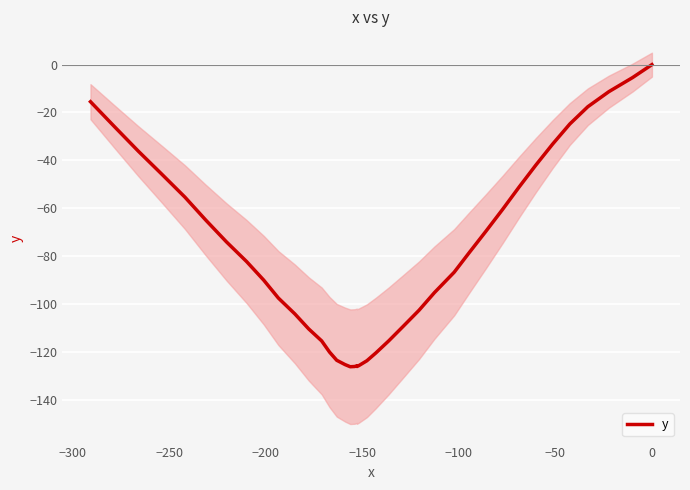

True or false: the data has more than 1 interior local peaks.

False